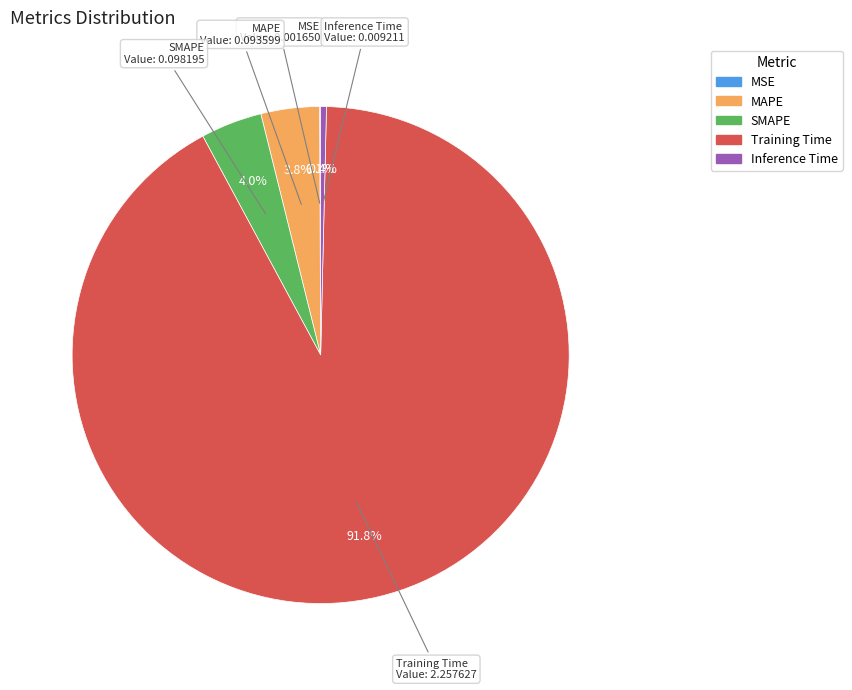

How much of the chart is everything except Inference Time?

99.6%